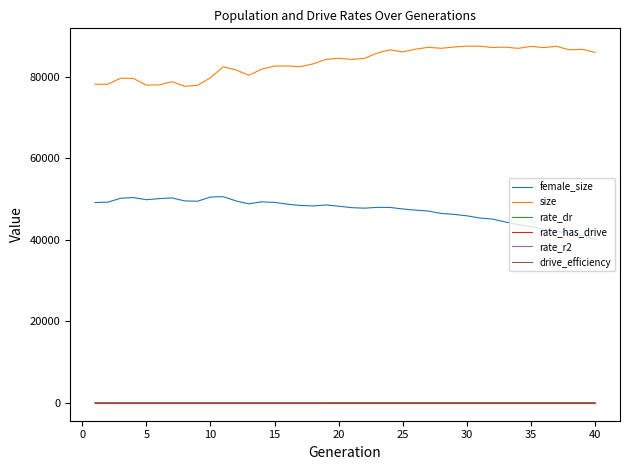

How many lines are shown in the chart?

6